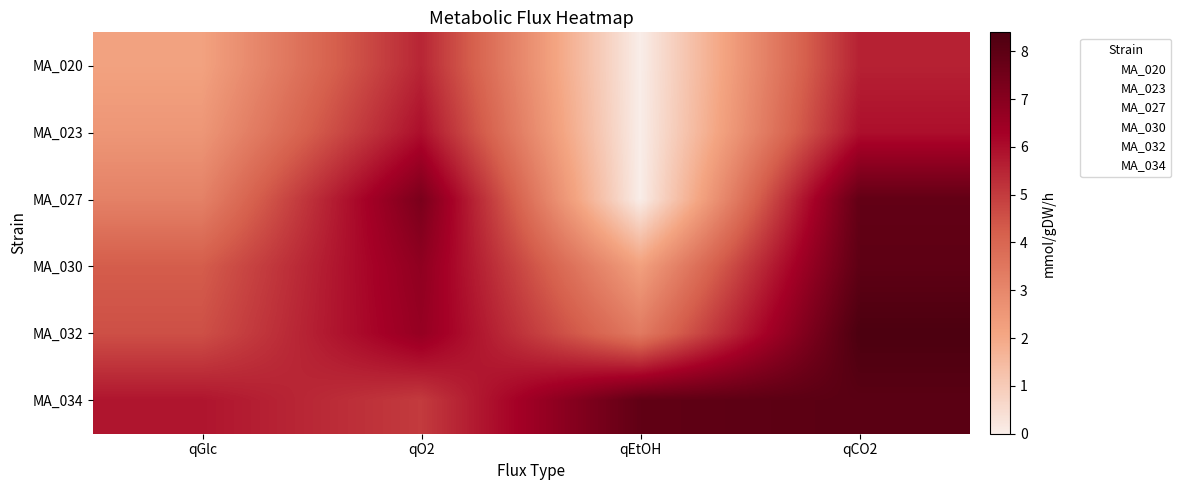

Between qGlc and qEtOH, which is larger?

qGlc